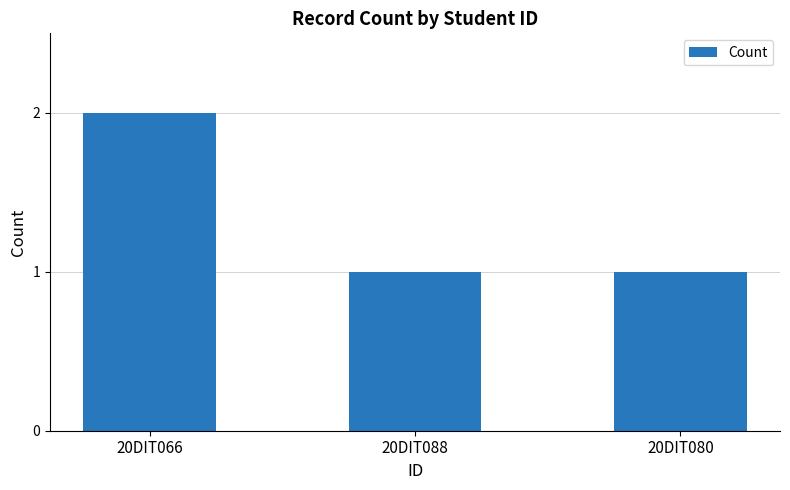

The chart shows a value of 1 at 20DIT080. True or false?

True